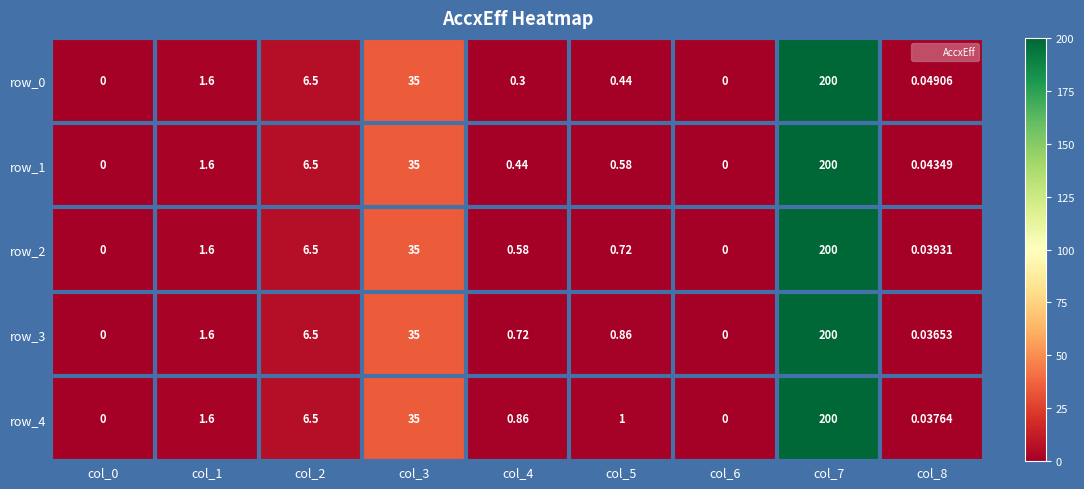

True or false: row_1 has a value of 0.0 at col_8.

True